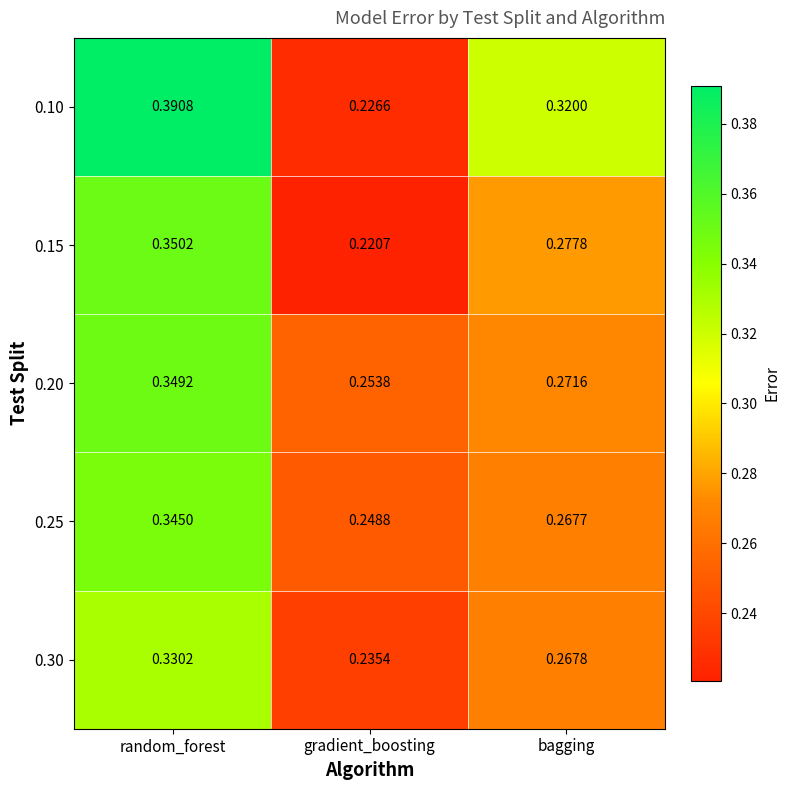

At which label is 0.15 closest to 0?

gradient_boosting